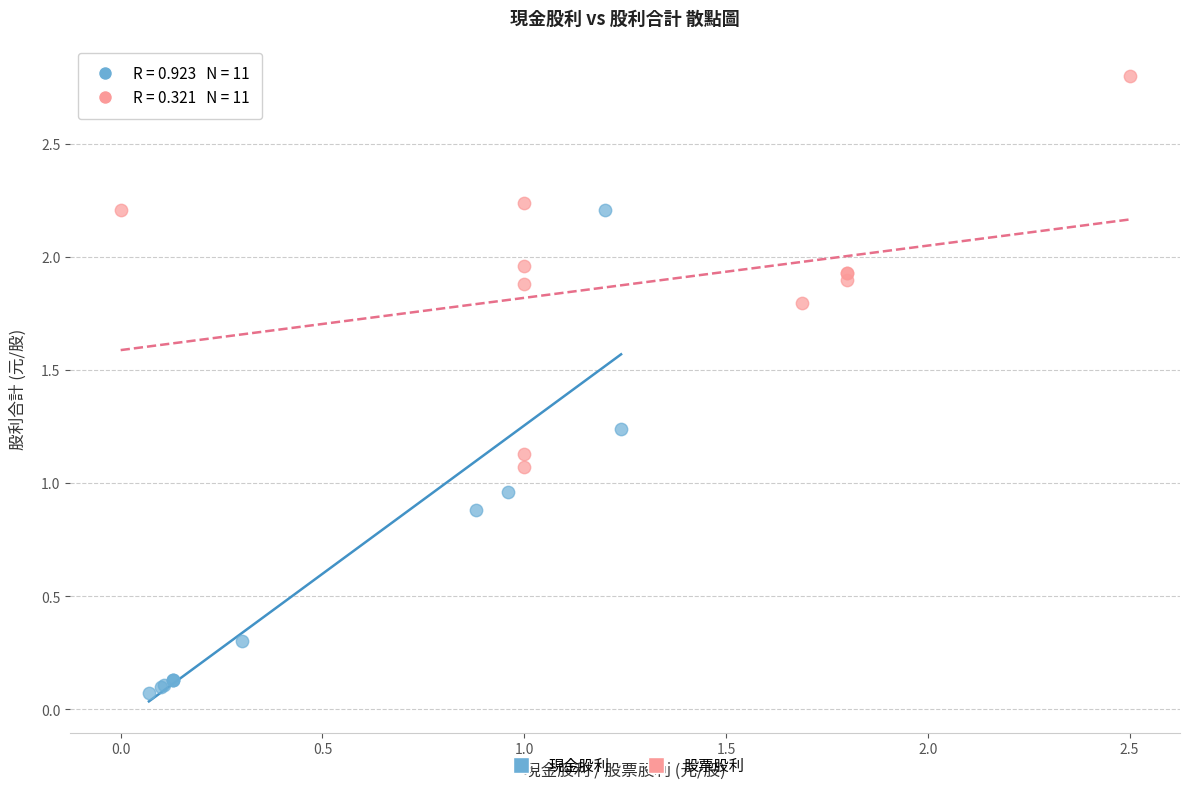

Which series has the largest Y range (max minus min)?

現金股利